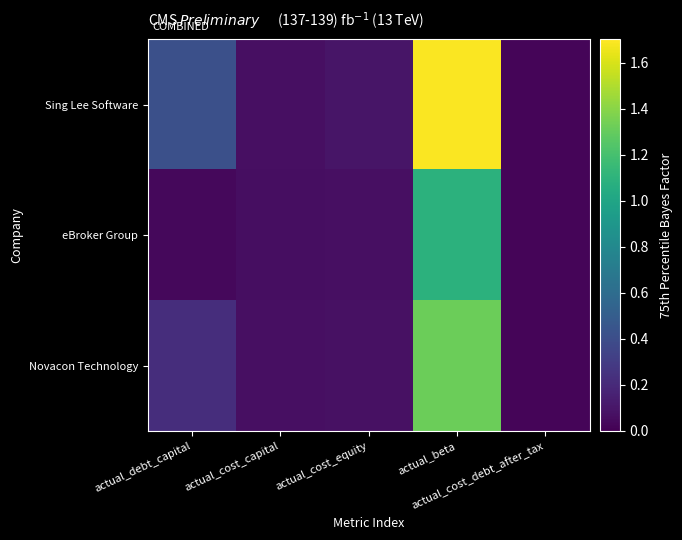

How many series are shown in this chart?

3